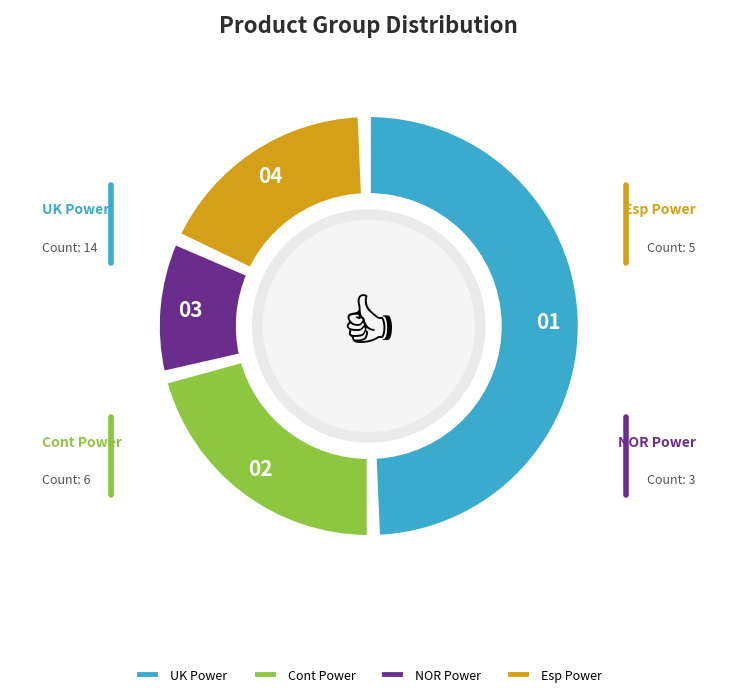

What portion of the pie excludes Esp Power?

82.1%